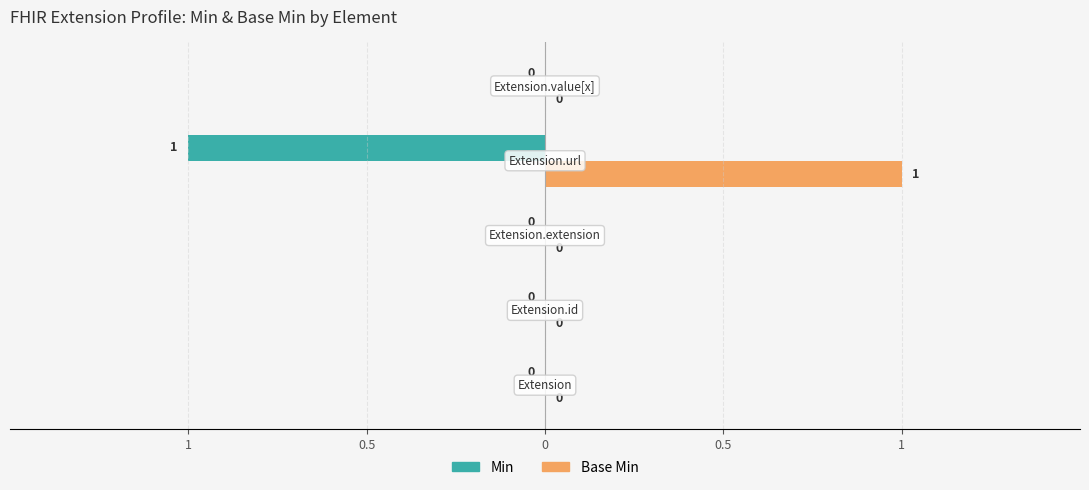

Which series has the largest range (max minus min)?

Min